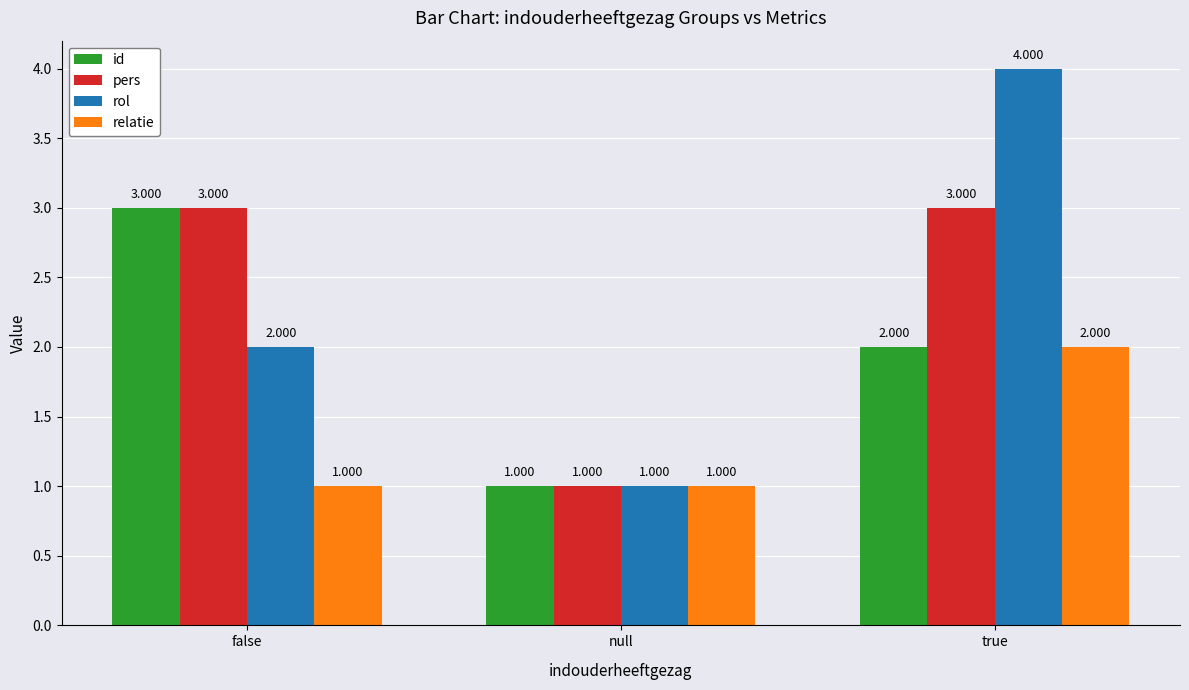

At which category is the sum across all series the highest?

true